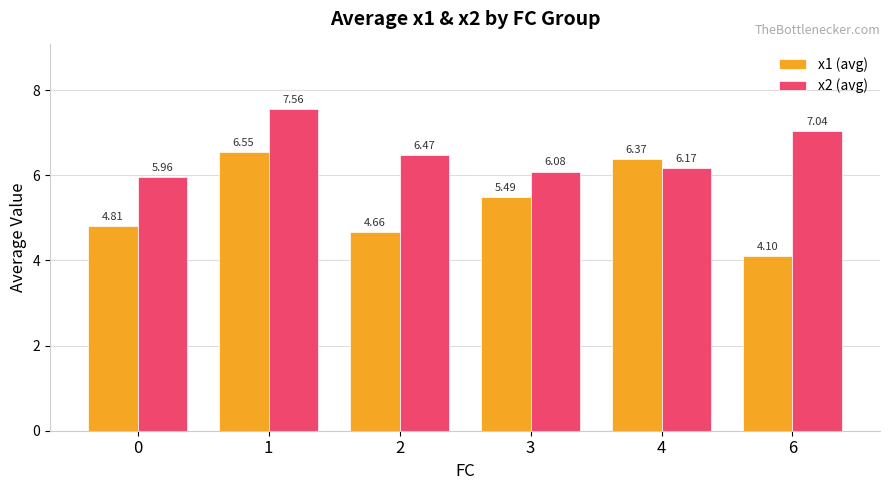

Which category has the lowest value across all series?

6